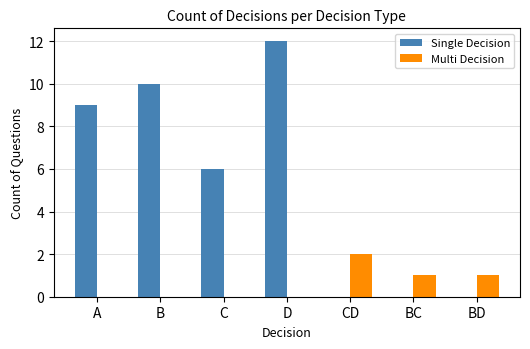

Reading right to left, what are all the values shown in this chart?

Single Decision: BD=0	BC=0	CD=0	D=12	C=6	B=10	A=9
Multi Decision: BD=1	BC=1	CD=2	D=0	C=0	B=0	A=0